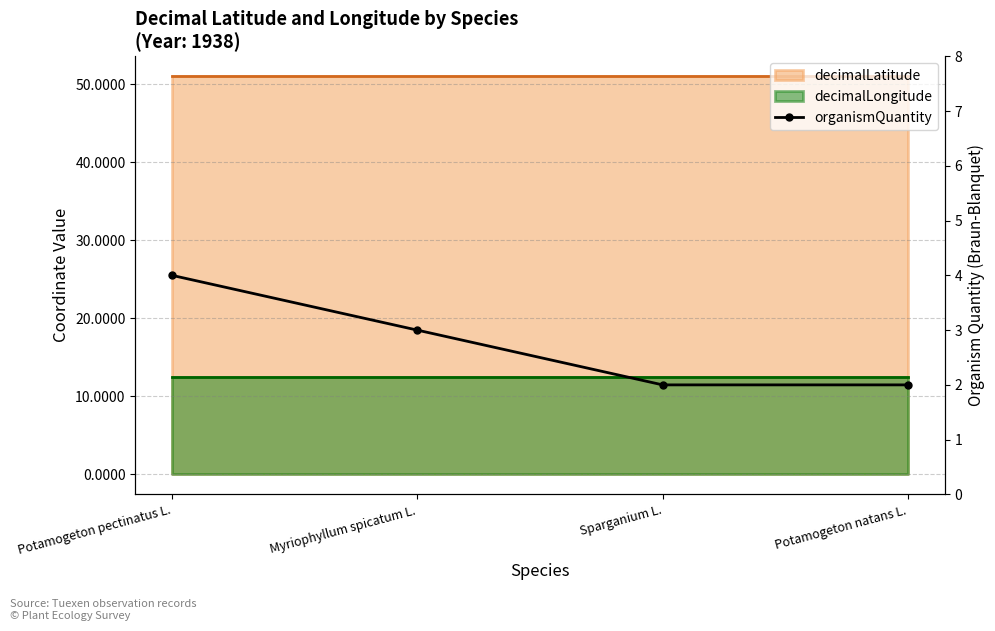

True or false: the data shows 4 at Potamogeton pectinatus L..

True